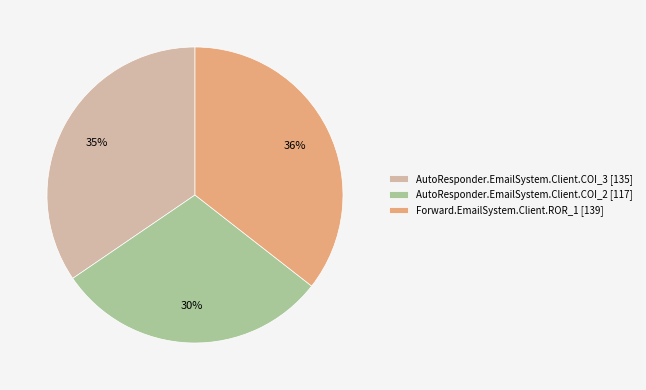

Do Forward.EmailSystem.Client.ROR_1 [139] and AutoResponder.EmailSystem.Client.COI_3 [135] together represent more than half of the pie?

Yes